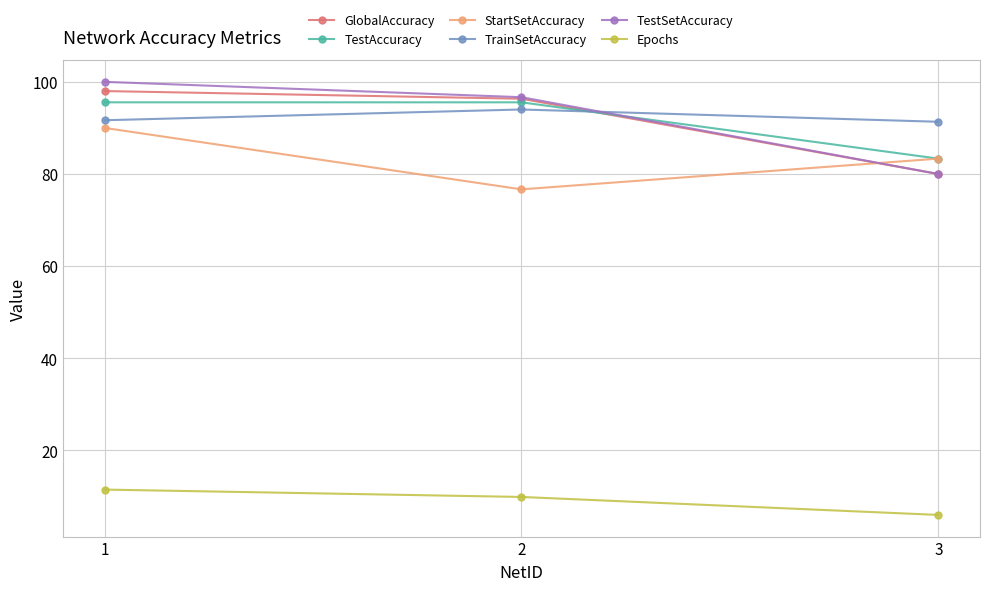

What is the total value across all series at 3?

424.0